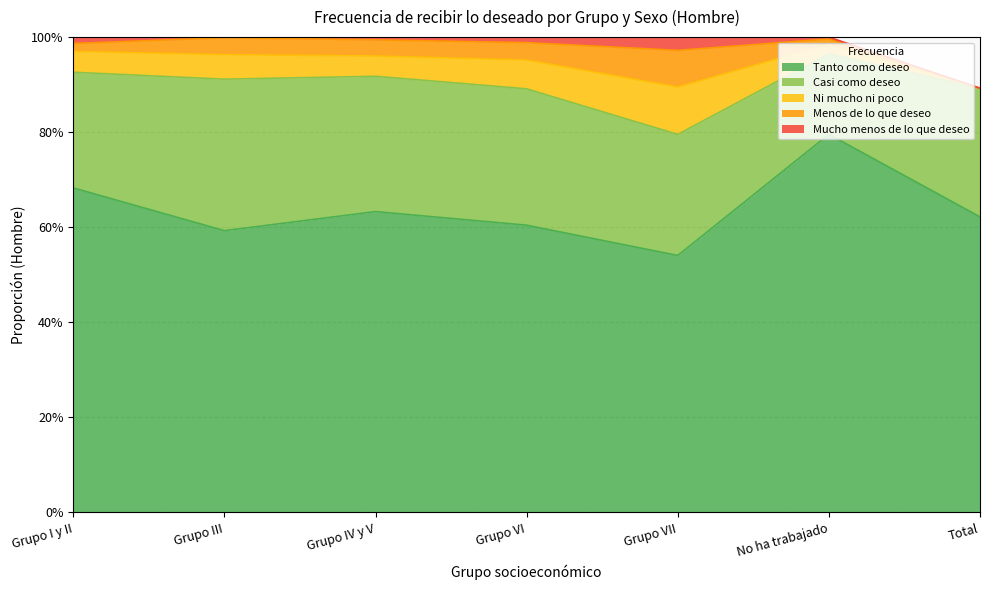

Does the chart display data point markers on the line(s)?

No